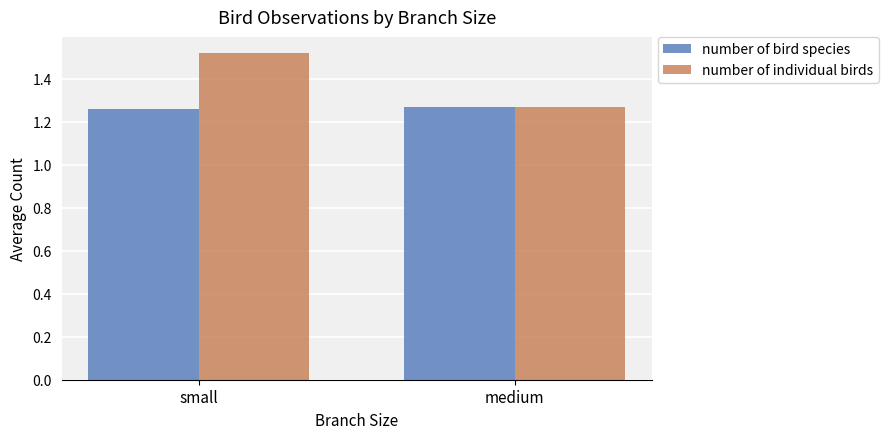

What is the average value of the number of individual birds series?

1.4